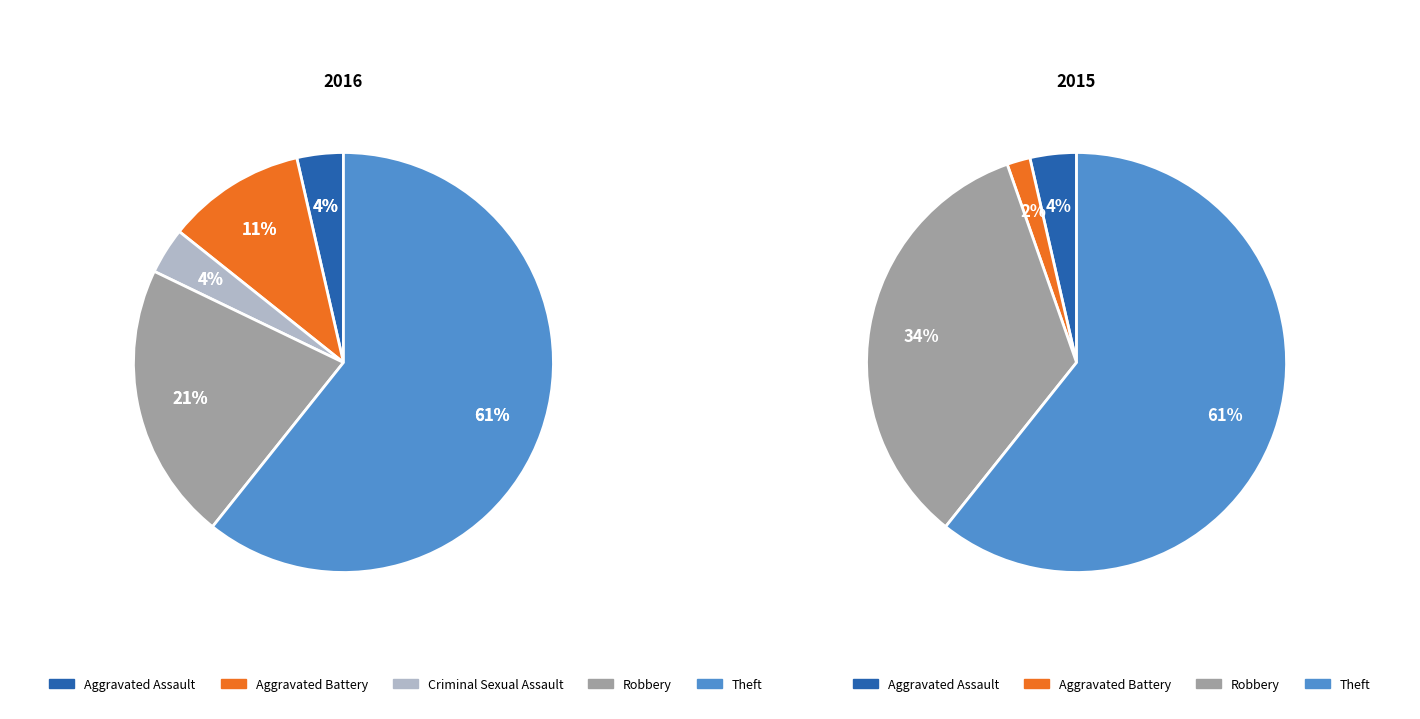

Which category accounts for the majority?

Theft